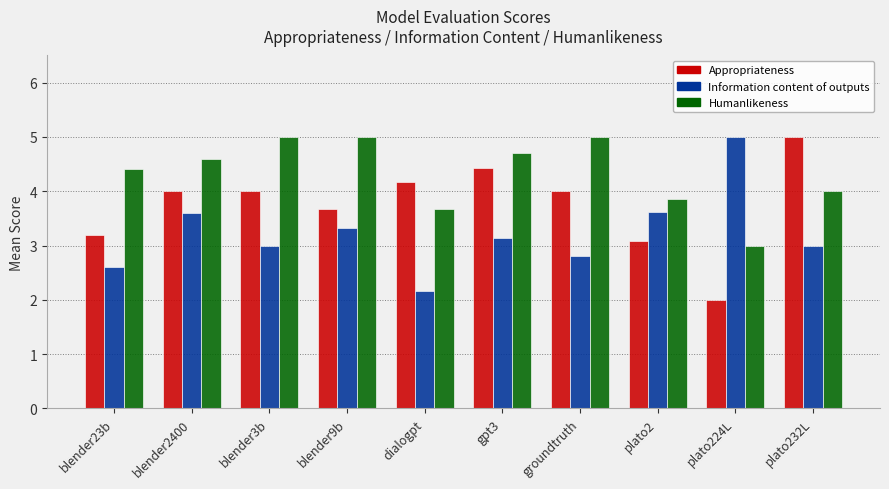

What is the difference between the maximum and minimum values in the Humanlikeness series?

2.0